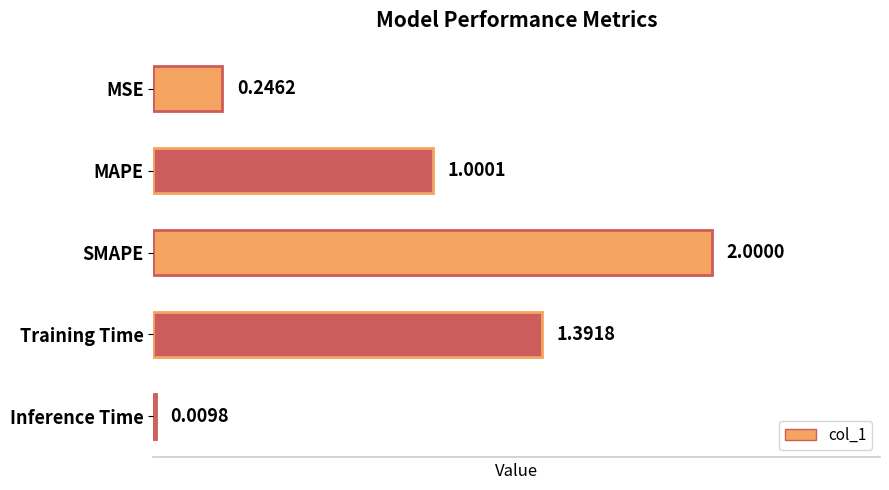

Rank the categories by value from lowest to highest.

Inference Time, MSE, MAPE, Training Time, SMAPE